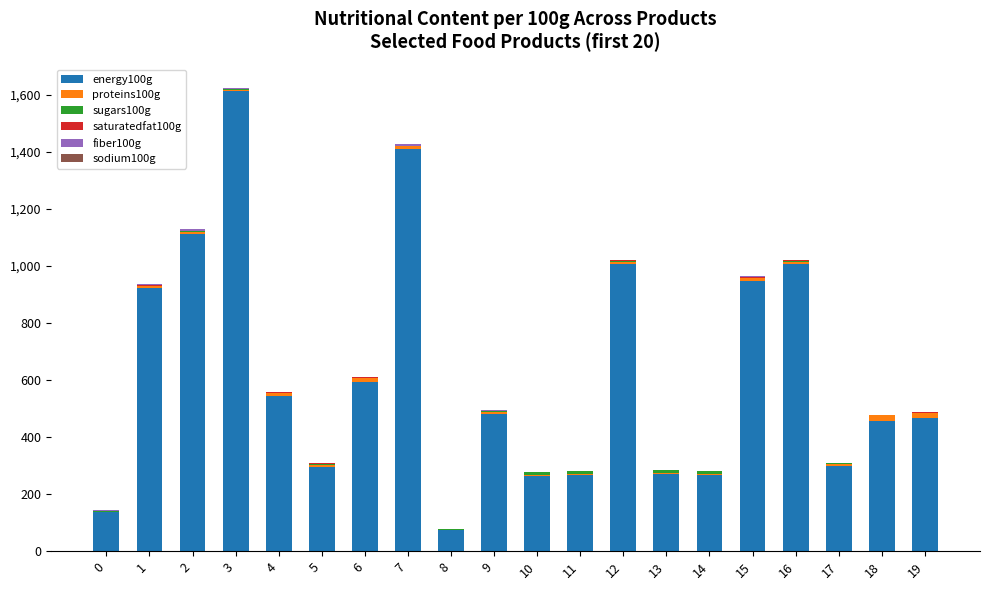

What is the sum of the energy100g values at 13 and 18?

727.0